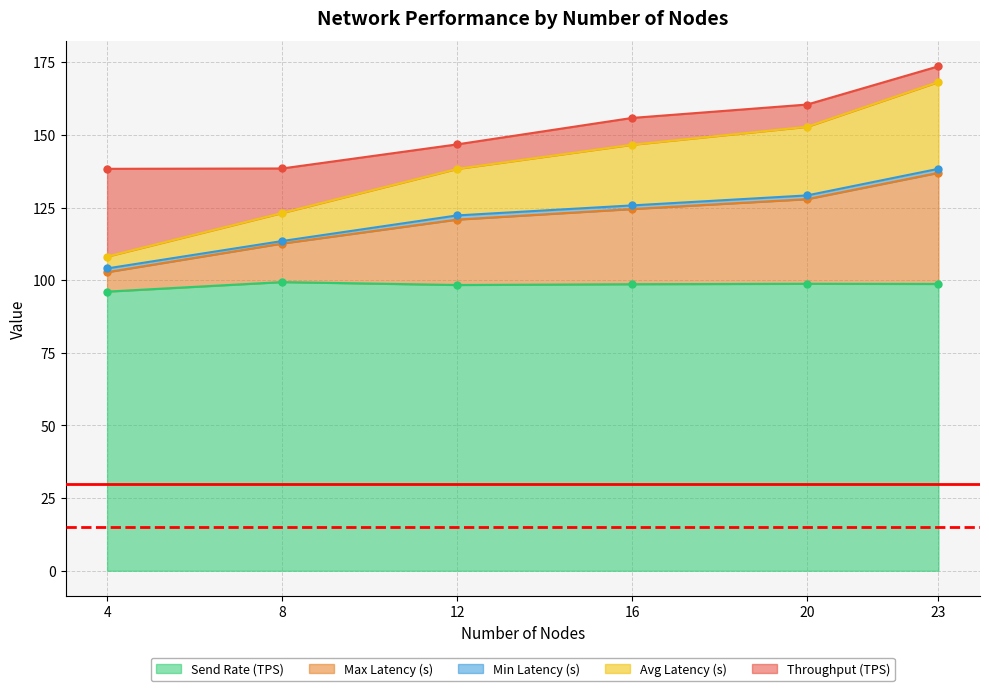

True or false: Max Latency (s) and Send Rate (TPS) intersect in this chart.

False